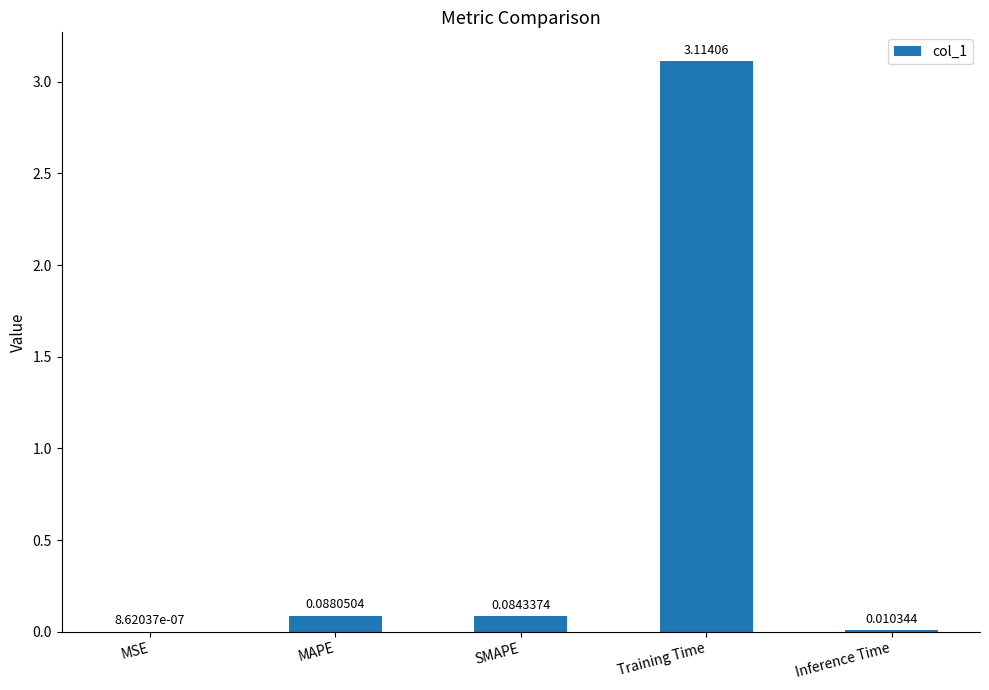

Which category has the highest value across all series?

Training Time